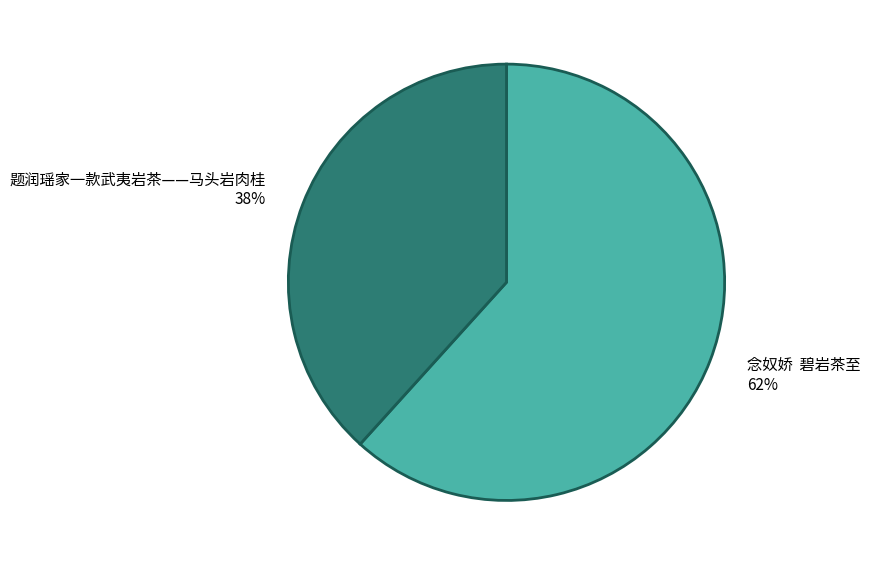

How many slices are in this pie chart?

2